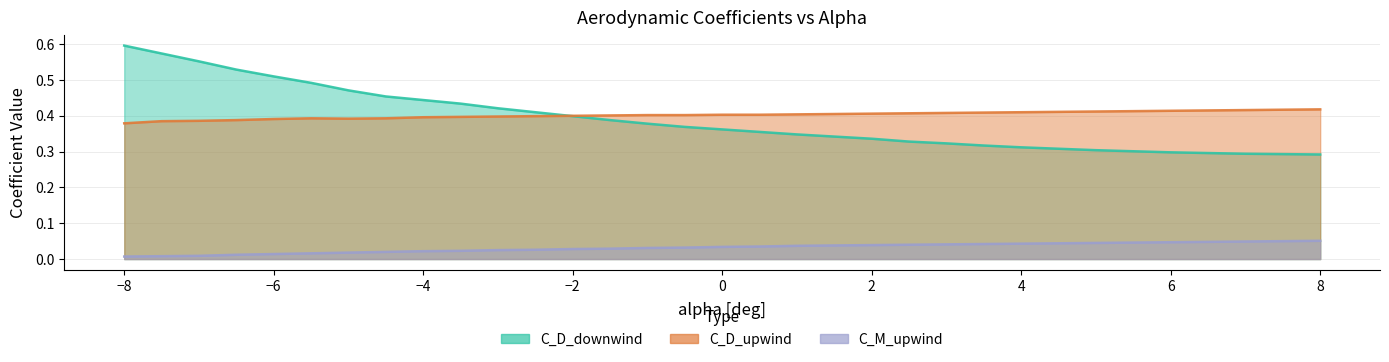

What value does the C_D_upwind series have at 7.5?

0.4